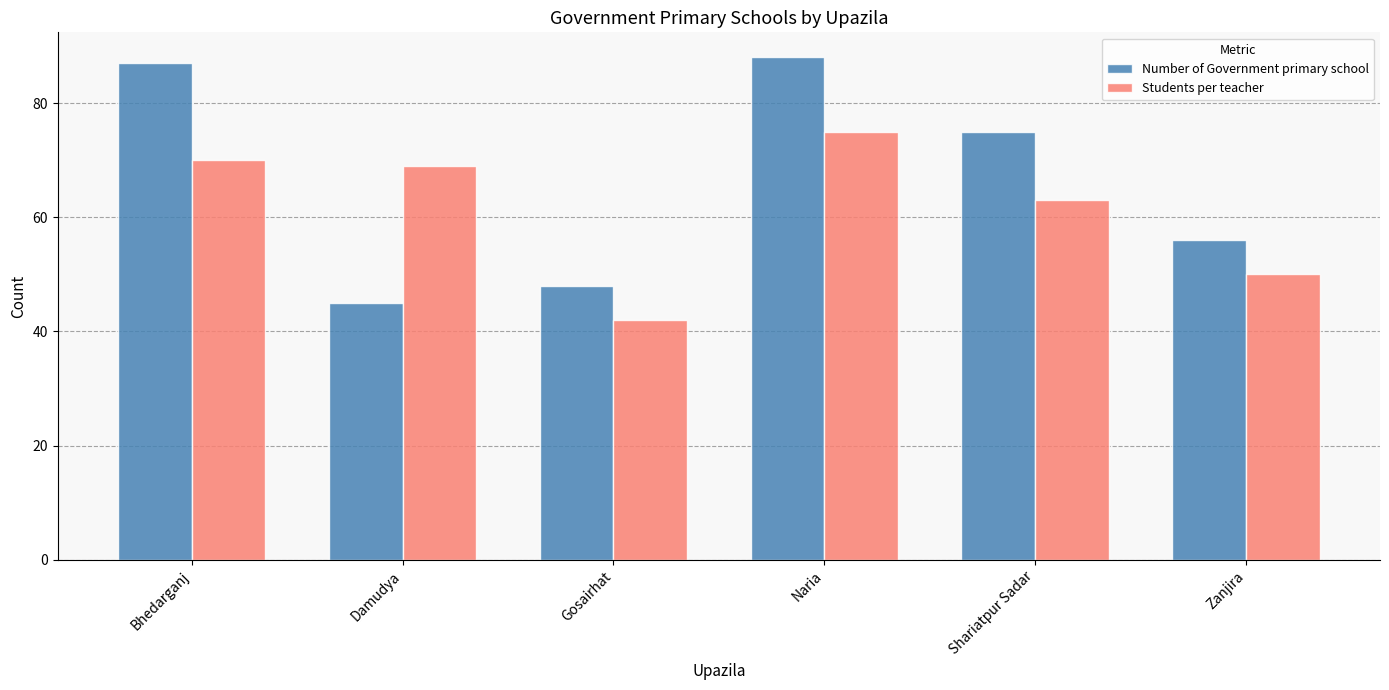

Which series has the largest total across all categories?

Number of Government primary school